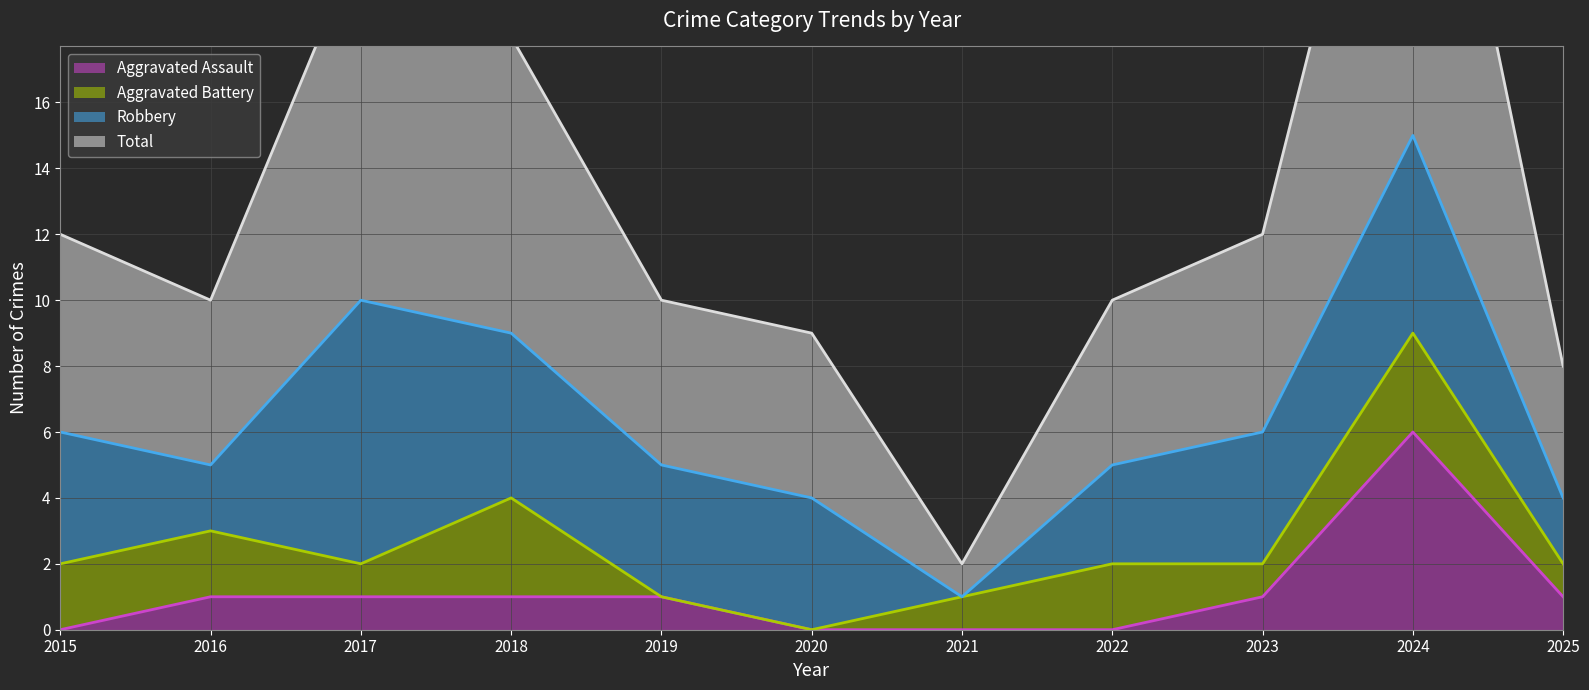

At which label does Aggravated Assault reach its peak?

2024